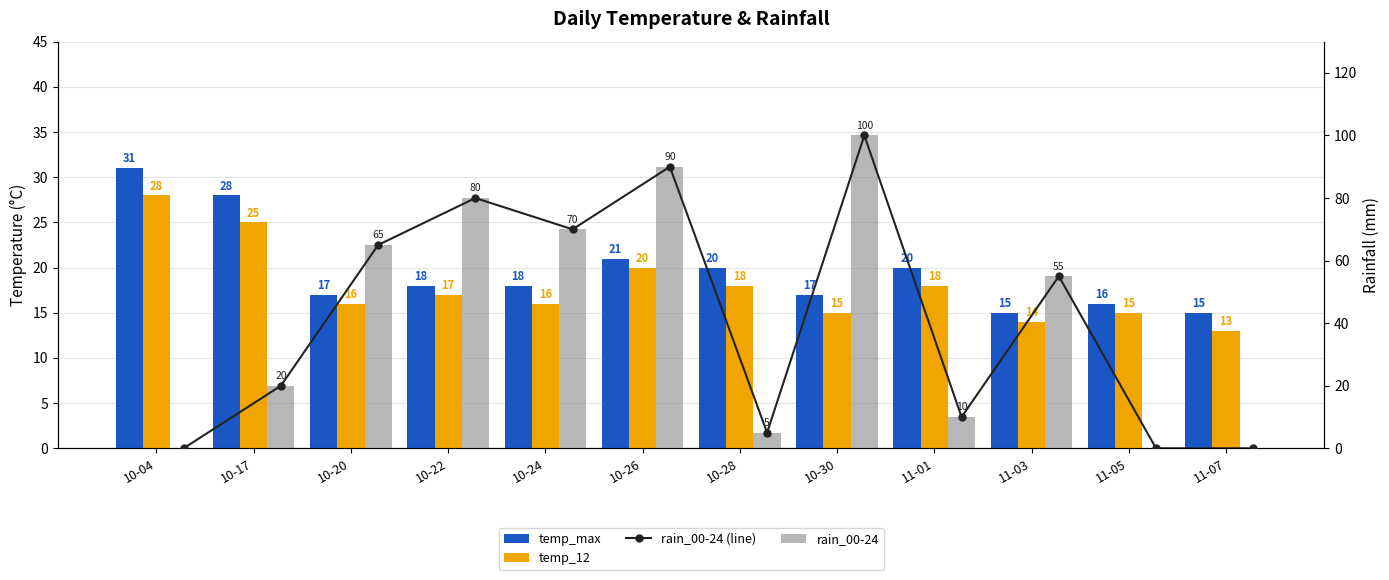

What are all the series names shown in the legend?

temp_max, temp_12, rain_00-24 (line), rain_00-24